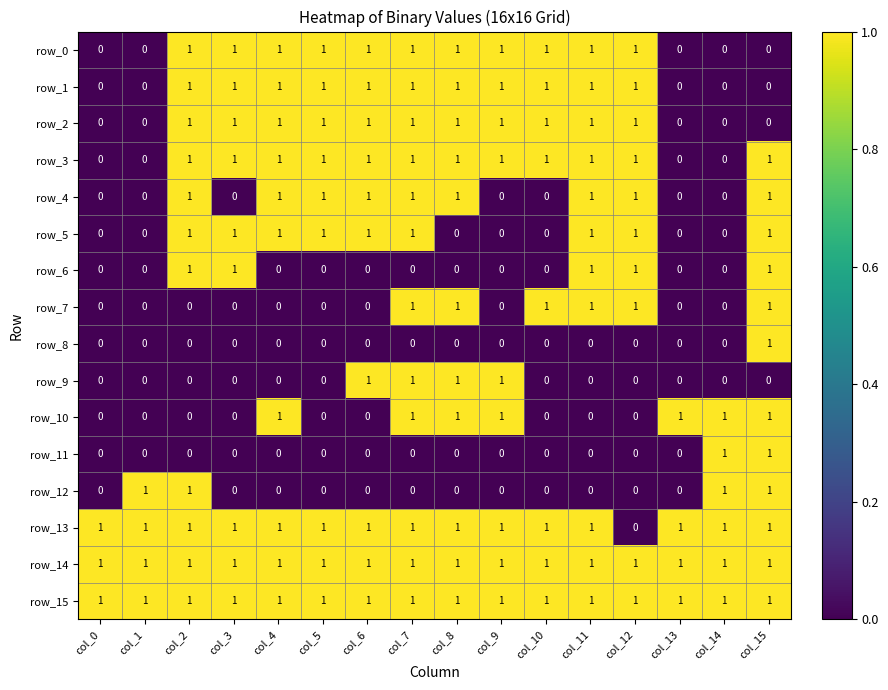

The row_8 series shows 0 at col_1. True or false?

True